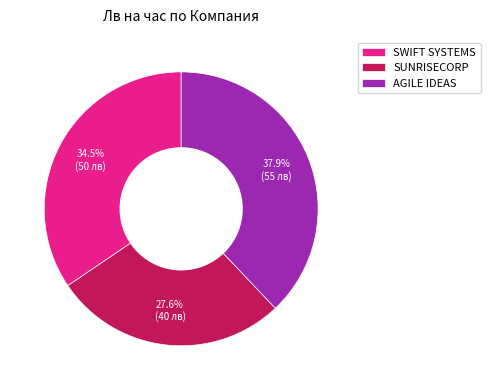

Which slice is the largest?

AGILE IDEAS